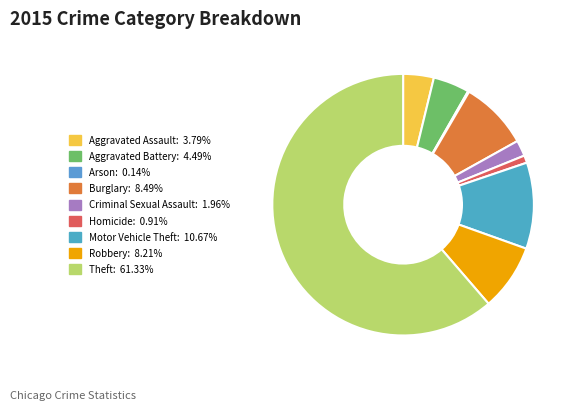

What is the largest slice in the pie chart?

Theft